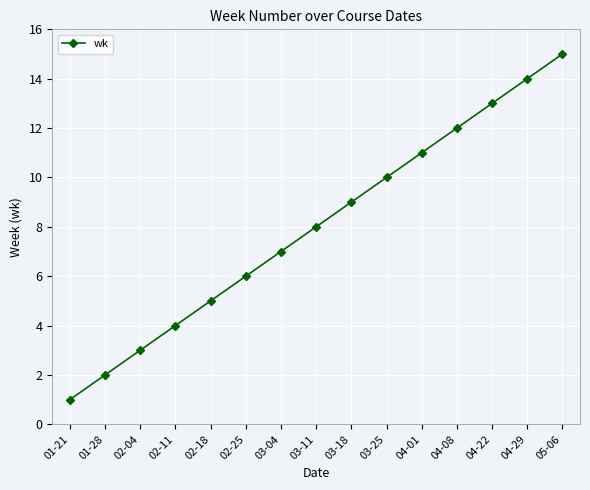

Reading right to left, what are all the values shown in this chart?

05-06=15	04-29=14	04-22=13	04-08=12	04-01=11	03-25=10	03-18=9	03-11=8	03-04=7	02-25=6	02-18=5	02-11=4	02-04=3	01-28=2	01-21=1